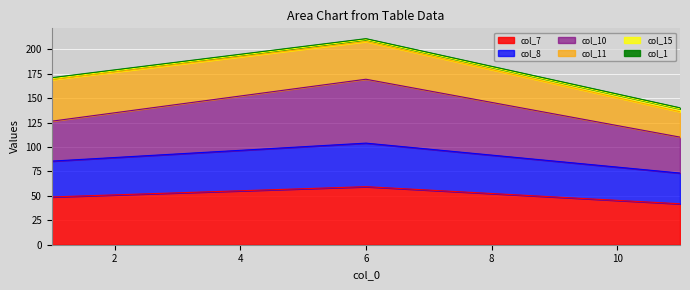

True or false: col_7 has a value of 59.5 at 6.

True